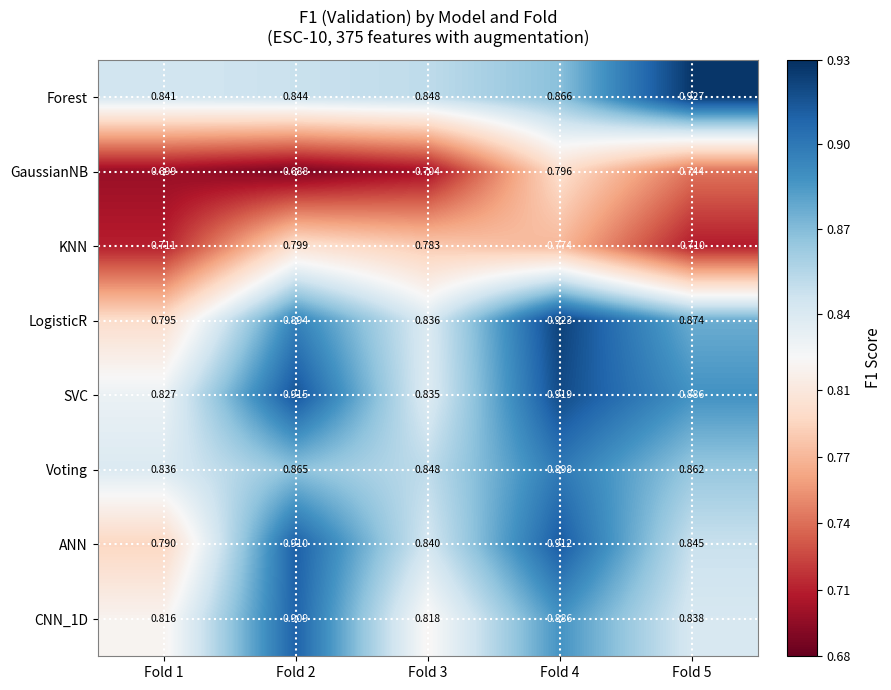

Between Fold 1 and Fold 2, which series saw the biggest shift?

ANN